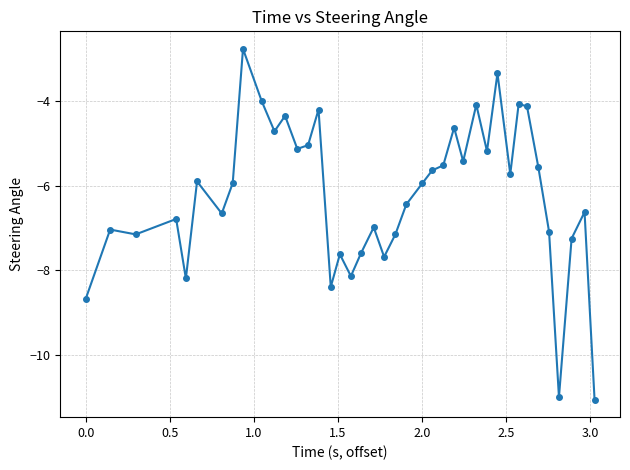

What is the greatest value displayed?

-2.8